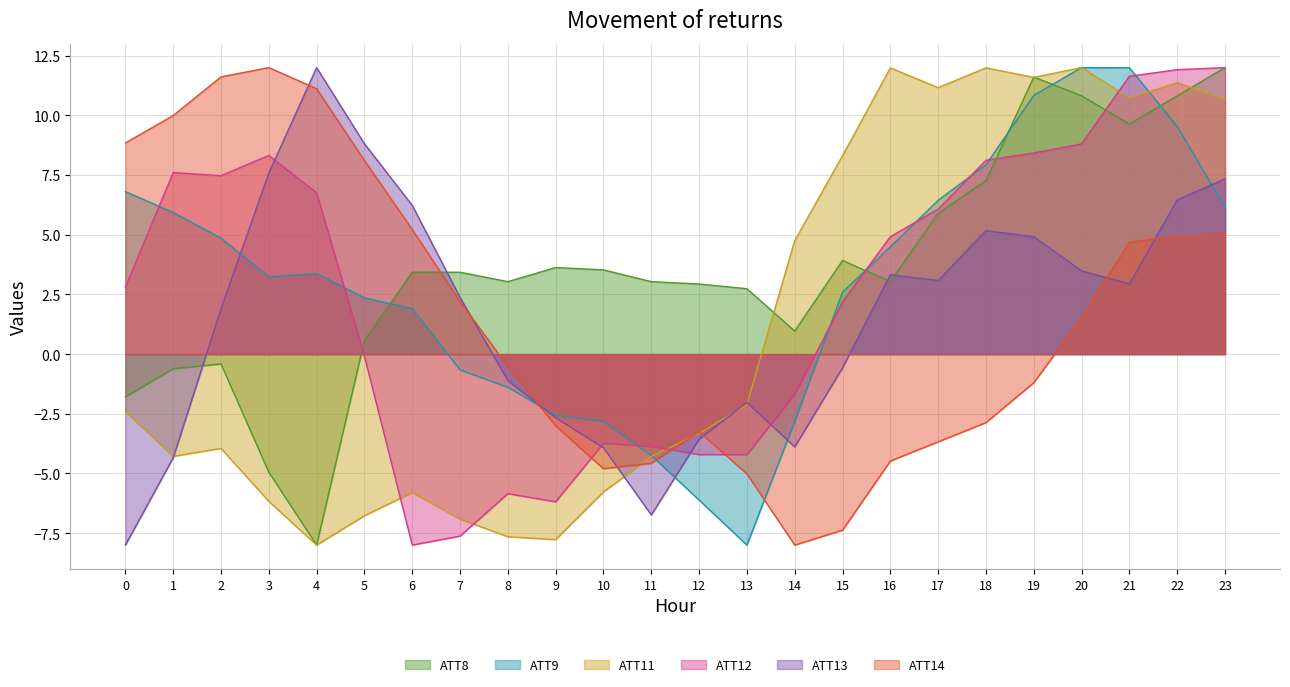

How many data points in ATT12 are above 4?

12